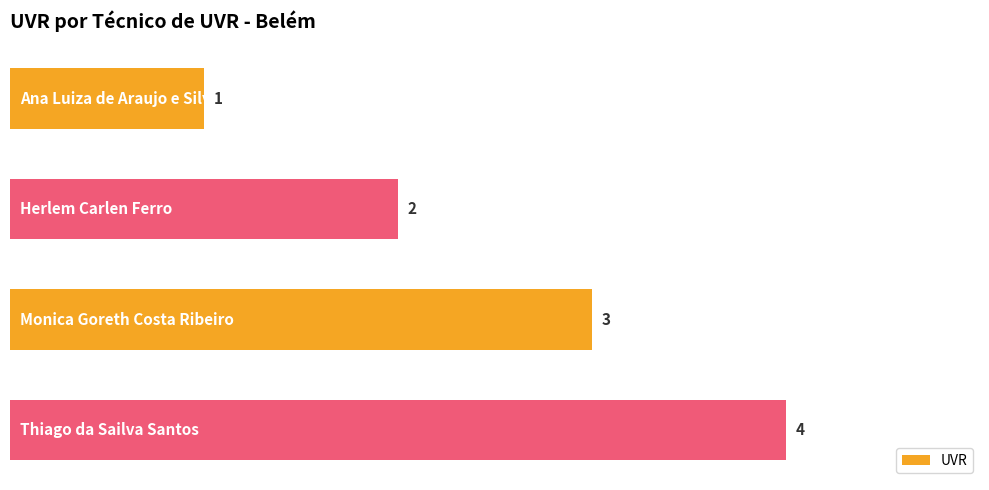

What is the value of the 2nd bar from the top?

2